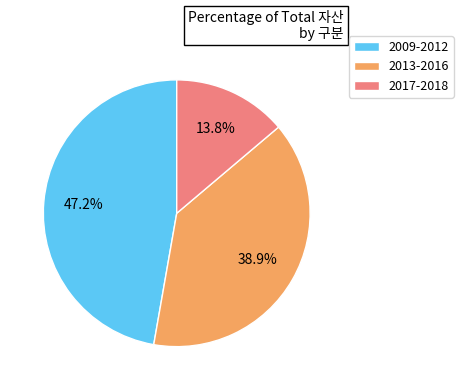

Does 2017-2018 account for over 50% of the chart?

No